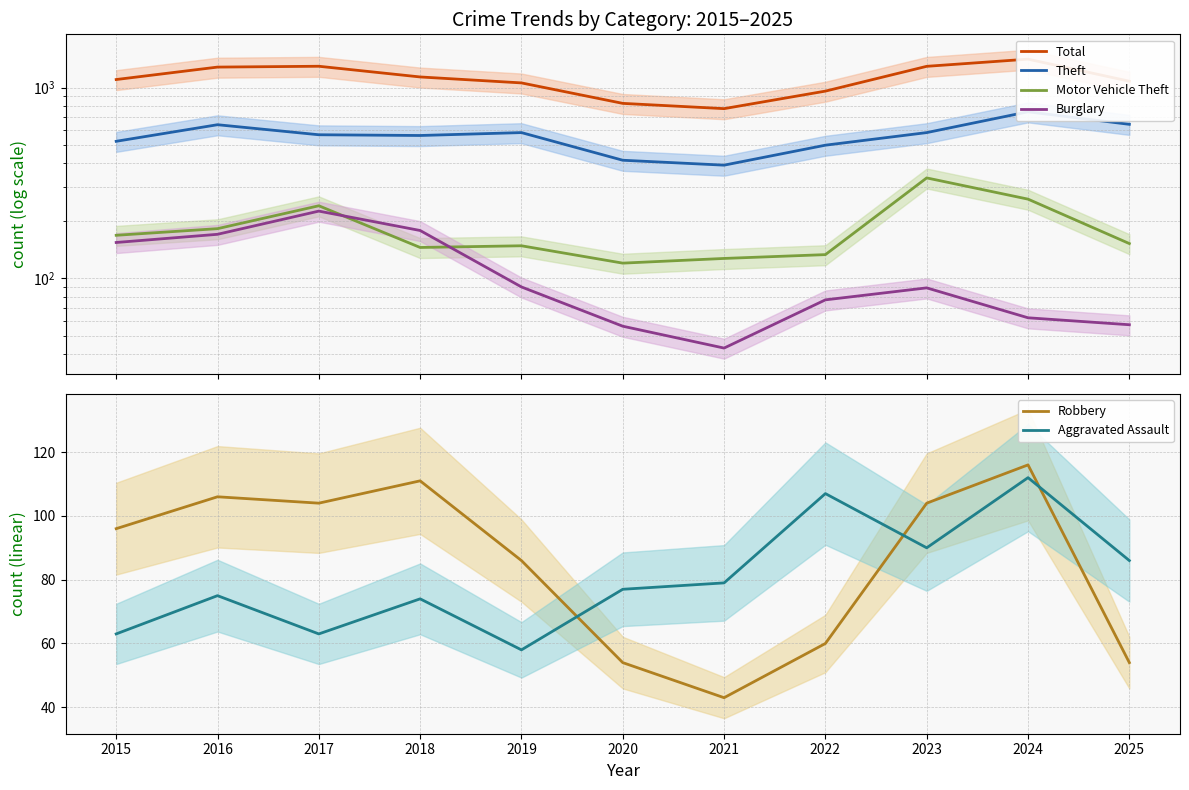

Rank the series by their maximum value, from highest to lowest.

Total, Theft, Motor Vehicle Theft, Burglary, Robbery, Aggravated Assault